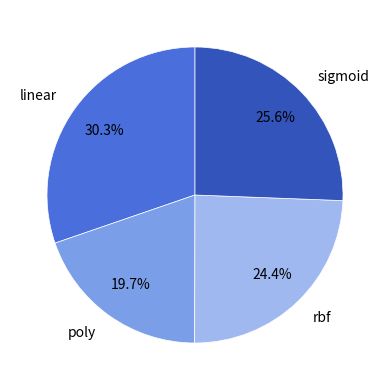

Between poly and sigmoid, which is larger?

sigmoid